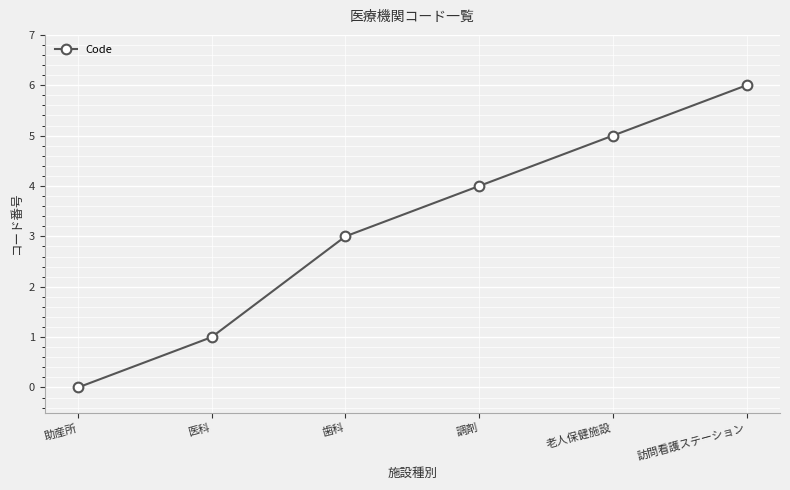

Is it true that the value at 医科 is 2?

False